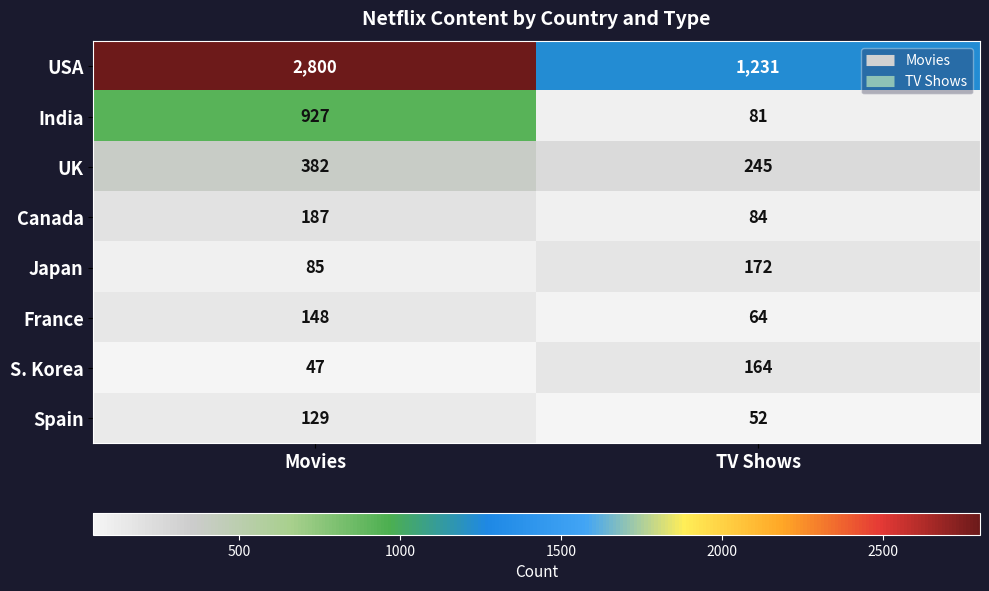

Reading left to right, list all the values displayed in this chart.

USA: 2800	1231
India: 927	81
UK: 382	245
Canada: 187	84
Japan: 85	172
France: 148	64
S. Korea: 47	164
Spain: 129	52